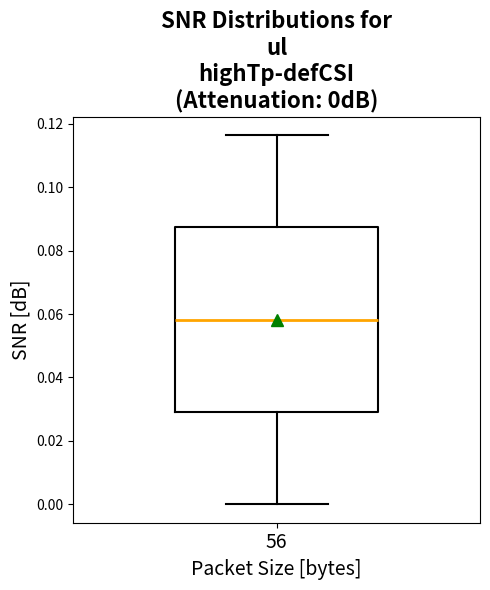

Read this box plot against the y-axis: the position of the median line, the range covered by the box, and the ends of both whiskers. The values are not printed on the chart, so give them approximately, as read against the axis.

median 0.058, box 0.030 to 0.088, whiskers 0.000 to 0.116